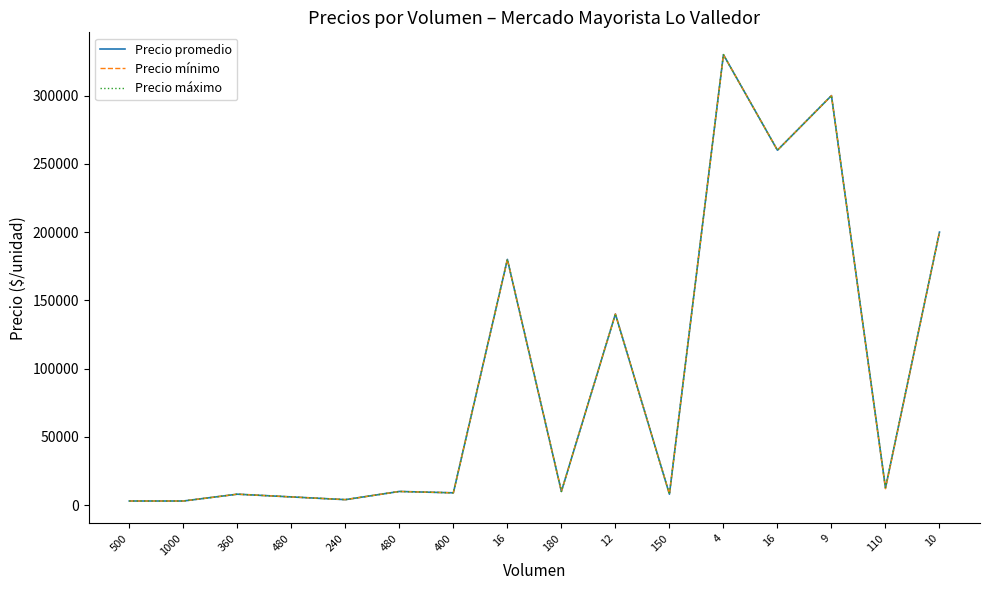

What is the highest value of the Precio promedio series?

330000